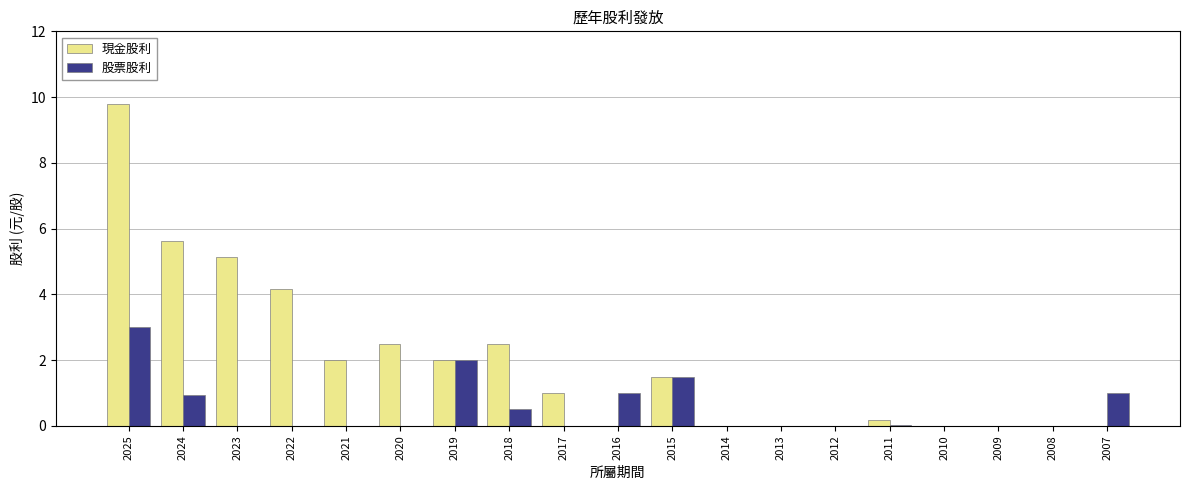

Are the bars horizontal?

No